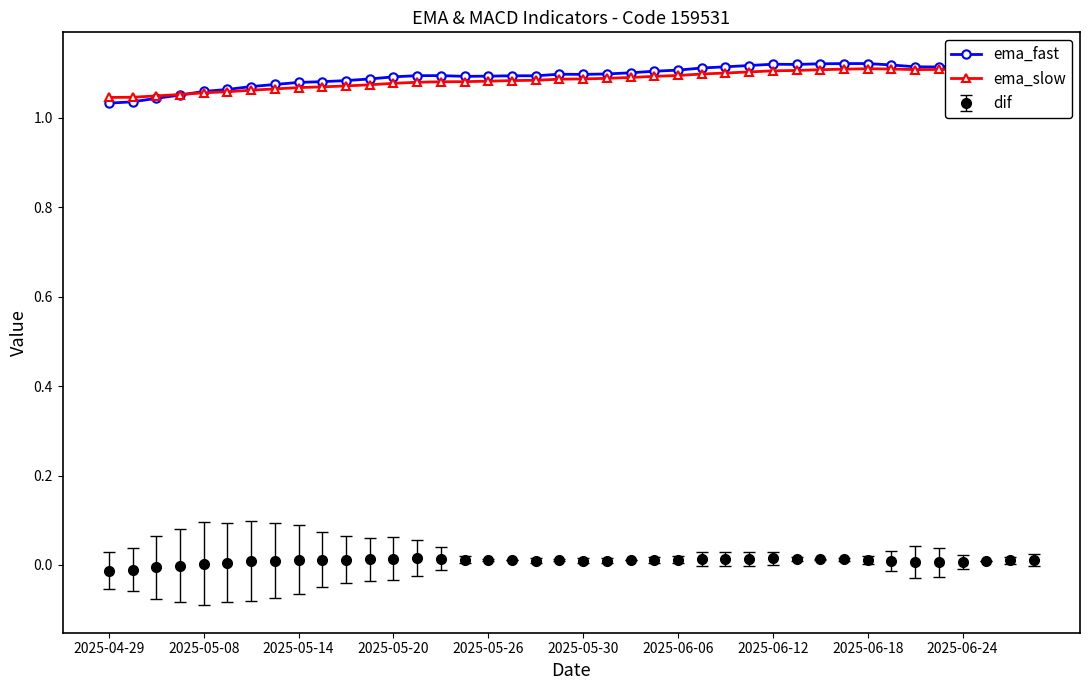

What is the difference between the maximum and minimum values in the ema_slow series?

0.1